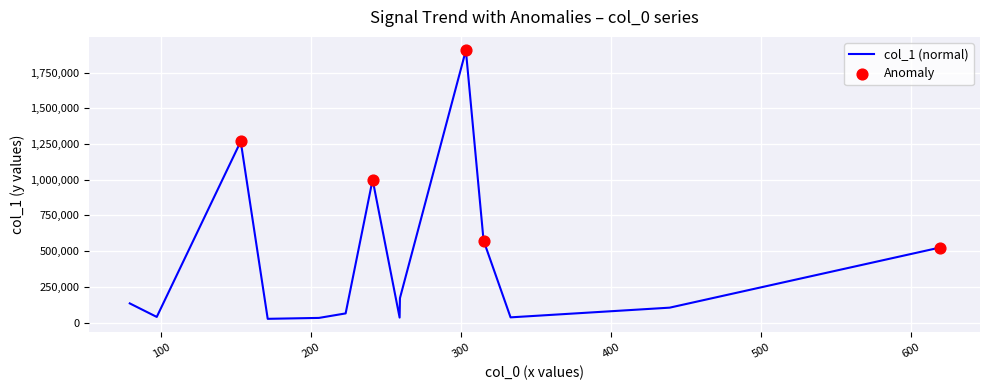

What is the difference between the maximum and minimum values?

1879338.8